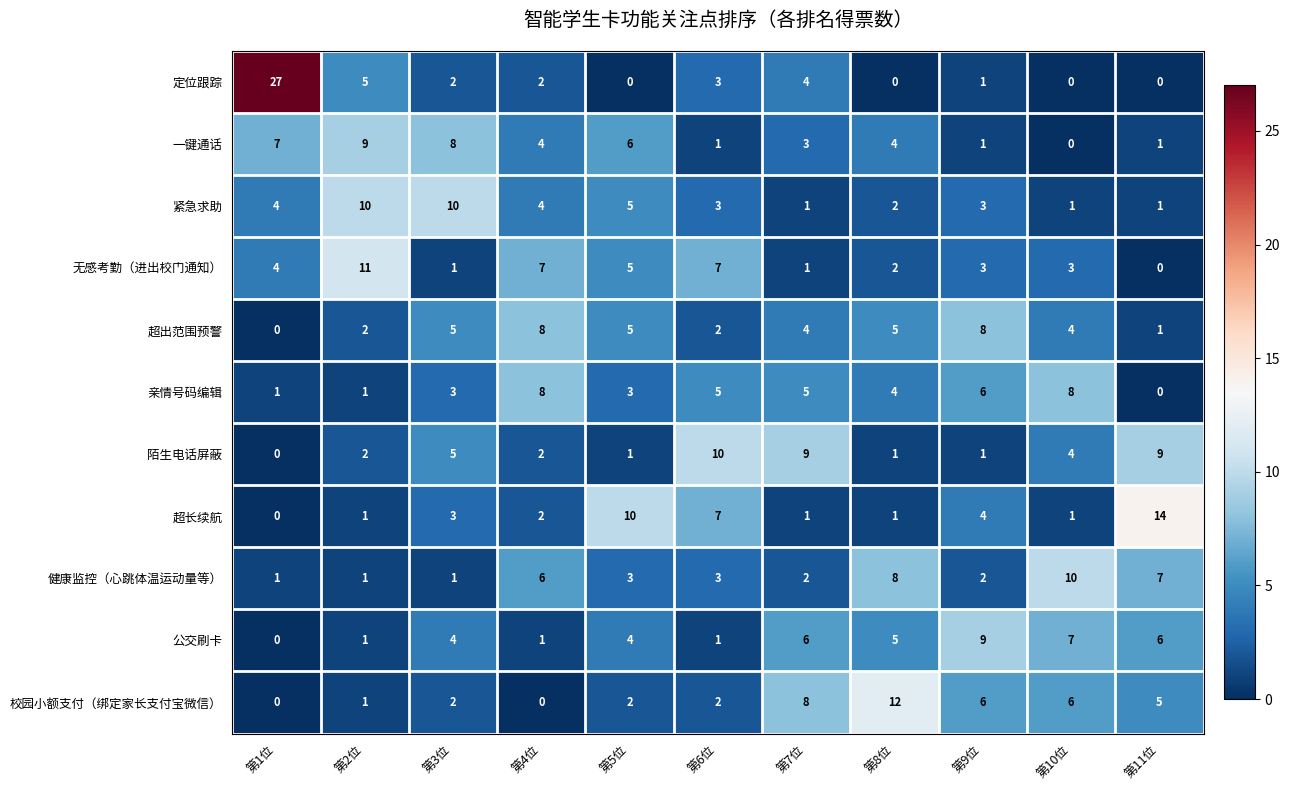

At which label does 超出范围预警 first exceed 4?

第3位